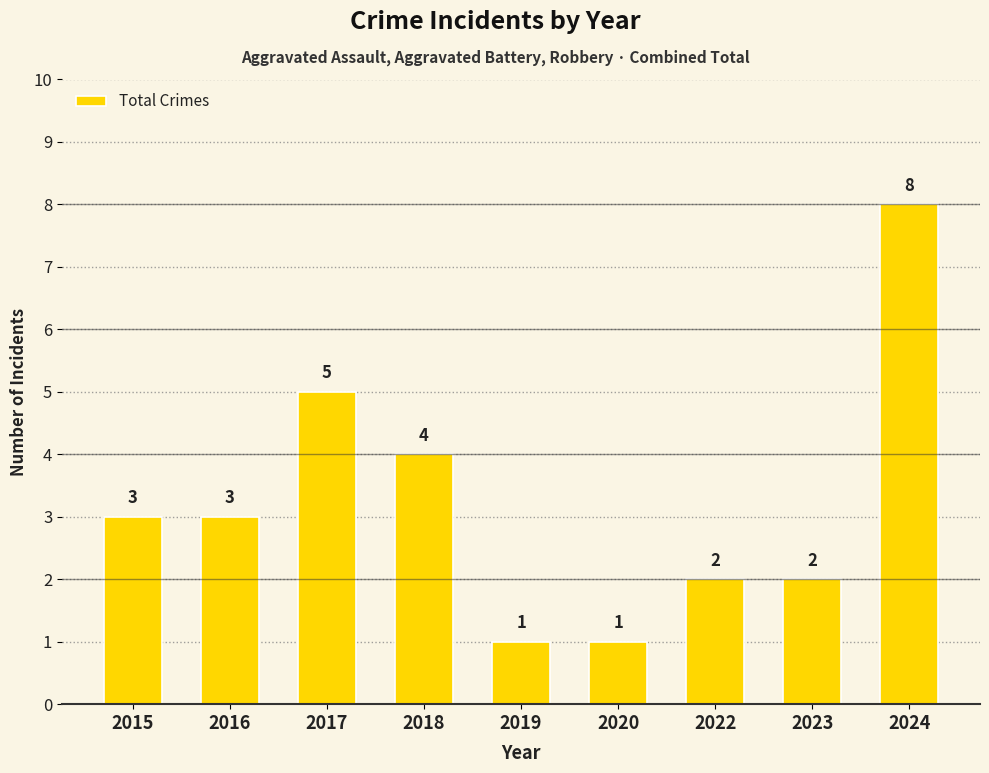

Is it true that the value at 2019 is 2?

False